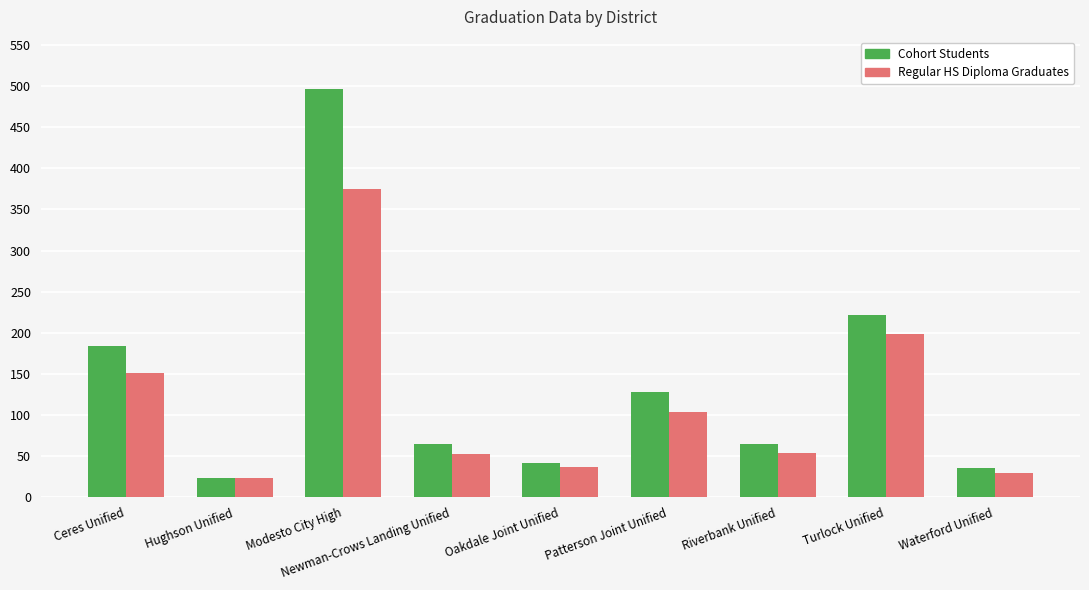

Which series changed the most between Newman-Crows Landing Unified and Patterson Joint Unified?

Cohort Students